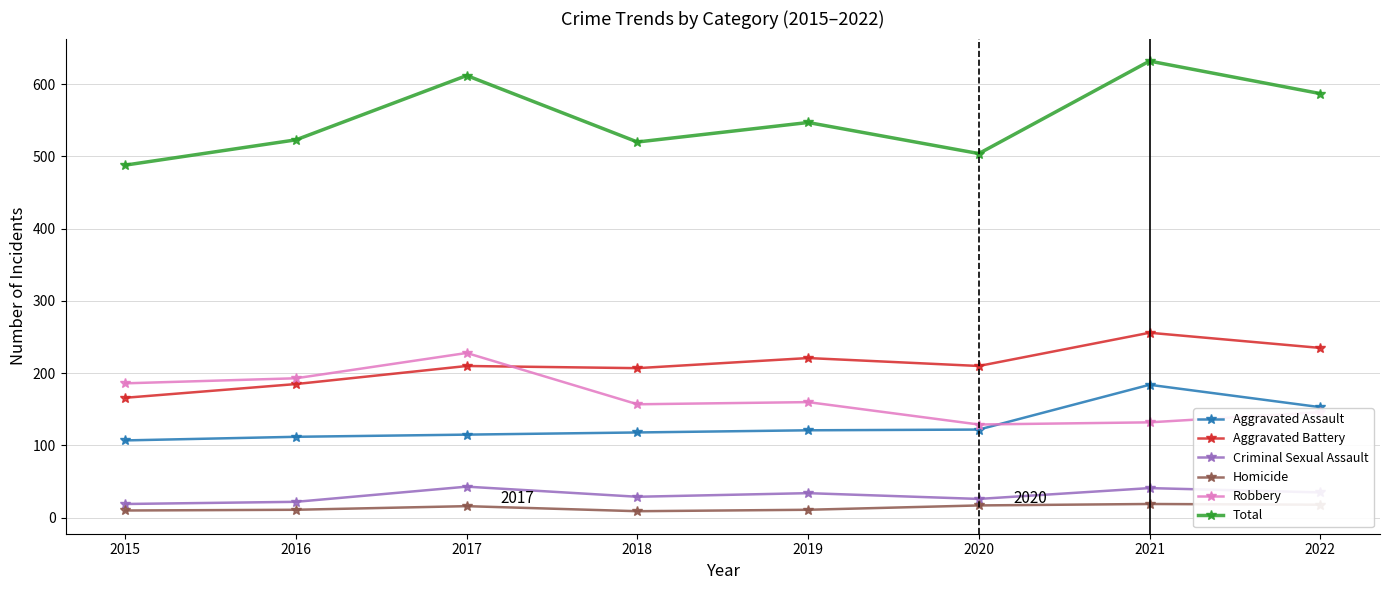

True or false: Total has more than 2 points higher than both neighbors.

True